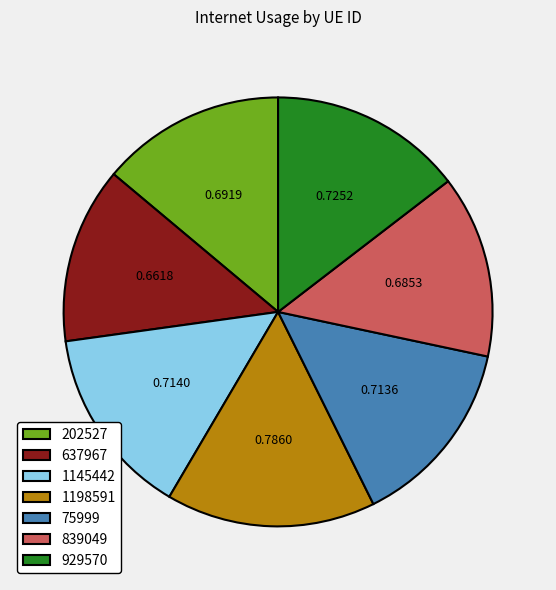

Which slice is the largest?

1198591